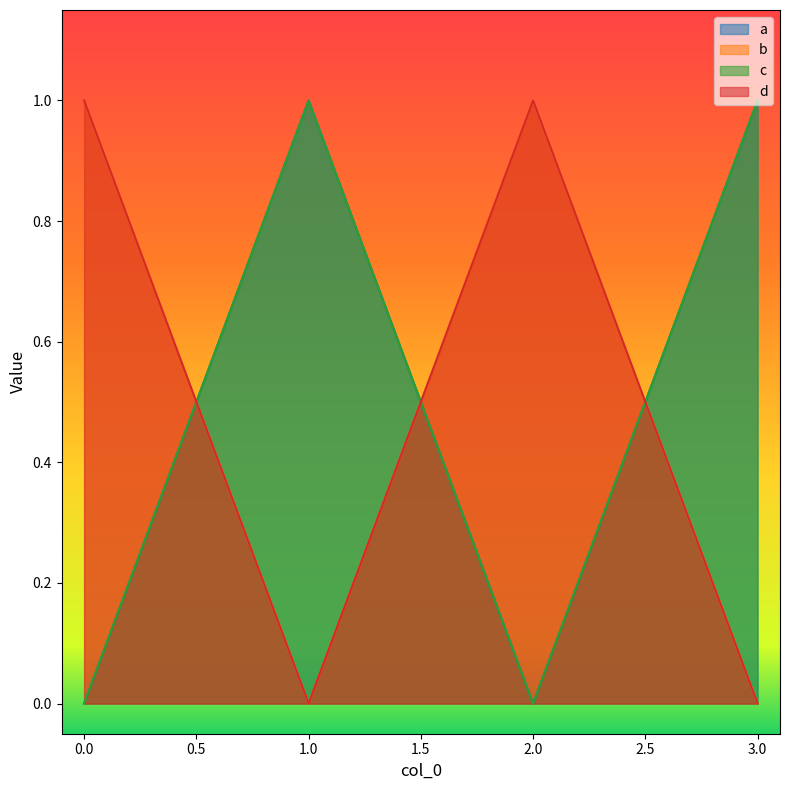

True or false: b and d intersect in this chart.

False